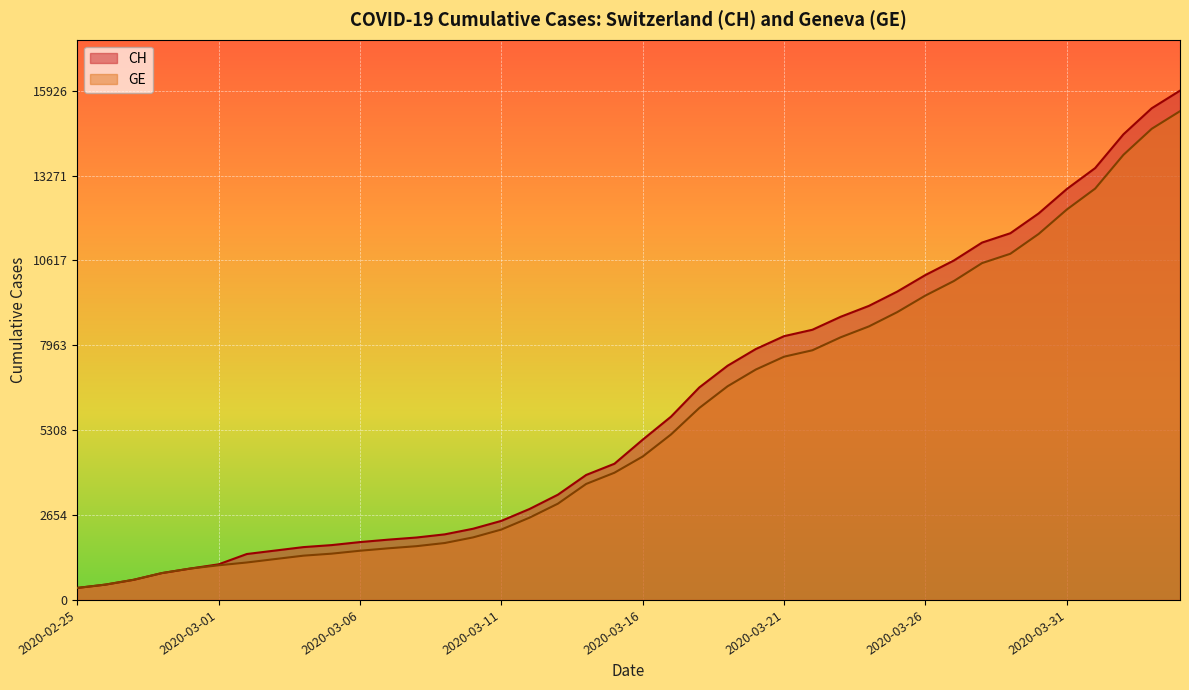

How many lines are shown in the chart?

2